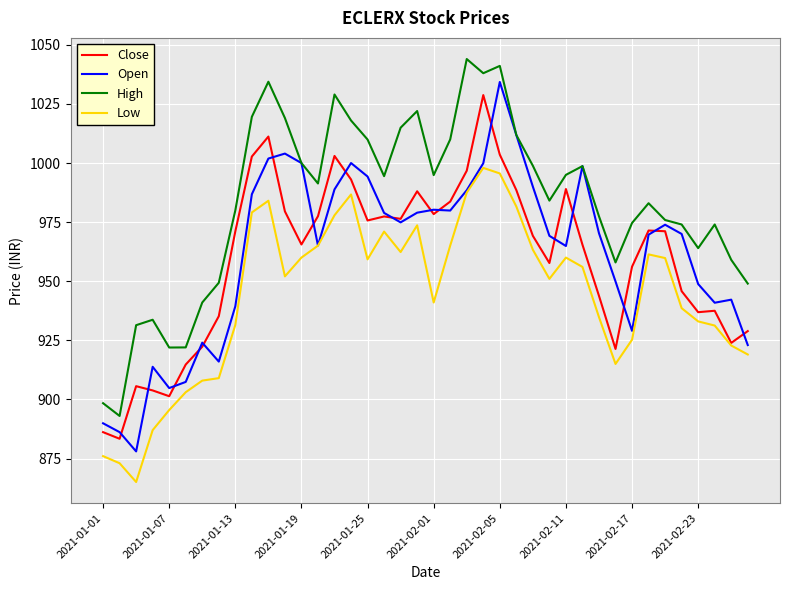

Which series has the largest total across all categories?

High